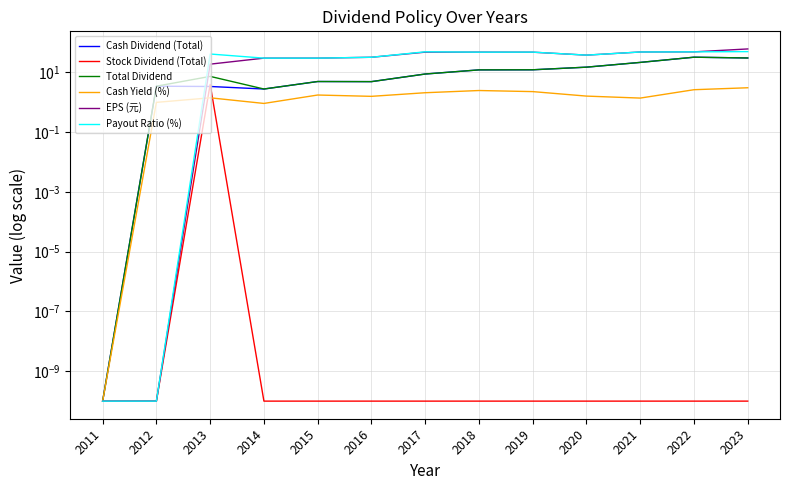

At which label is Cash Dividend (Total) closest to 16?

2020